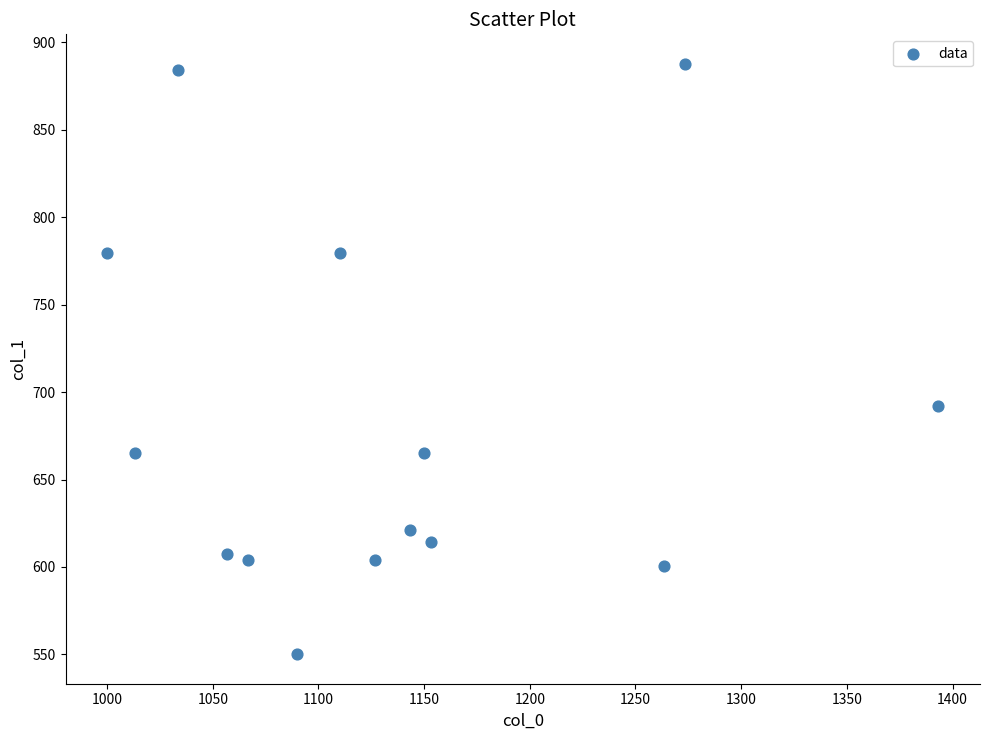

What Y value in the scatter plot is closest to 718?

691.9